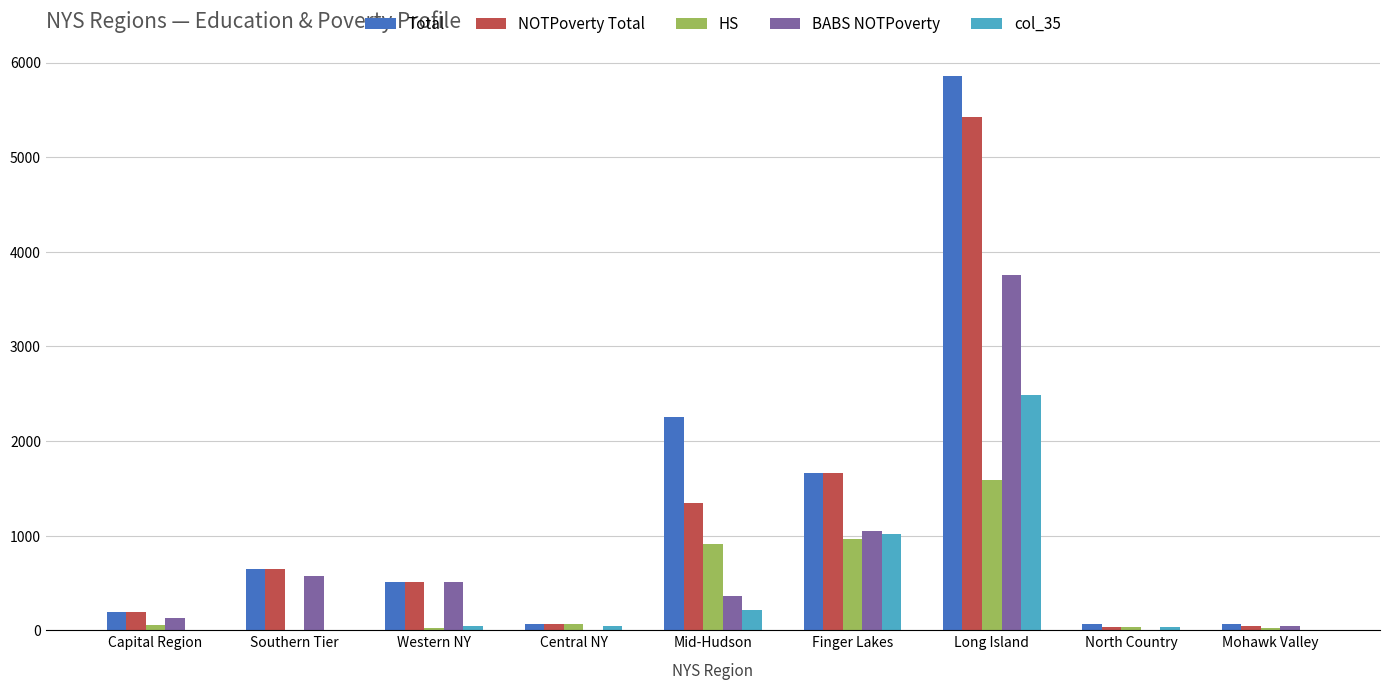

Does the chart contain stacked bars?

No